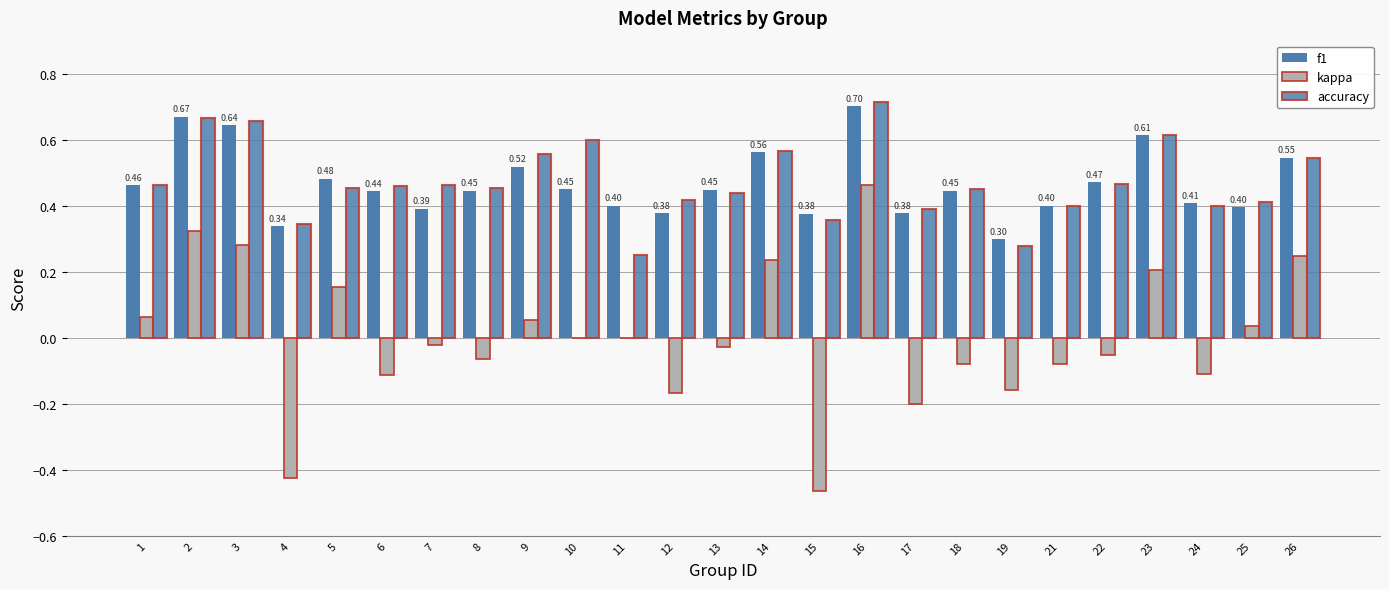

Count the number of categories in the chart.

25